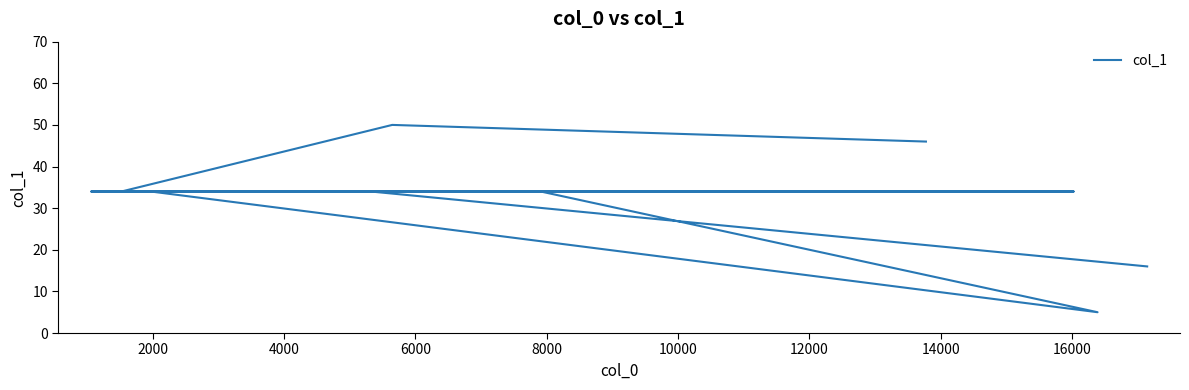

Count the number of categories in the chart.

10